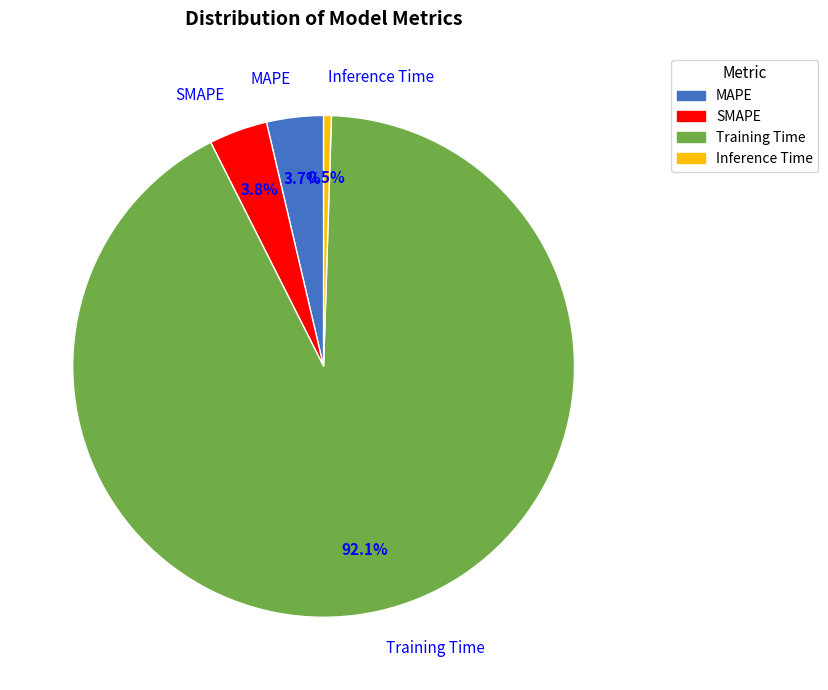

How many segments does this pie chart have?

4